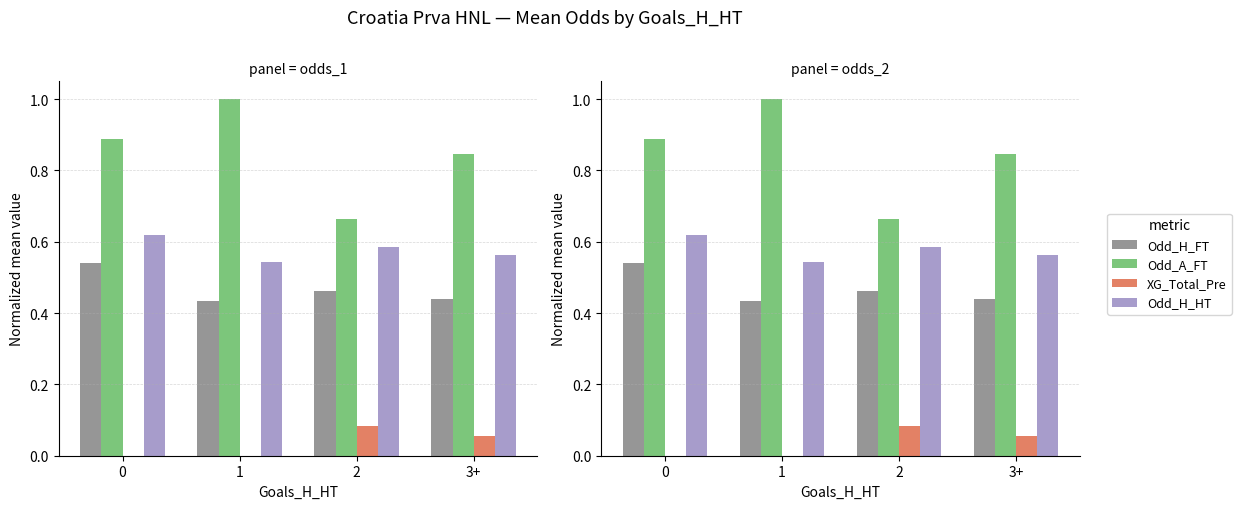

What is the greatest value displayed?

1.0